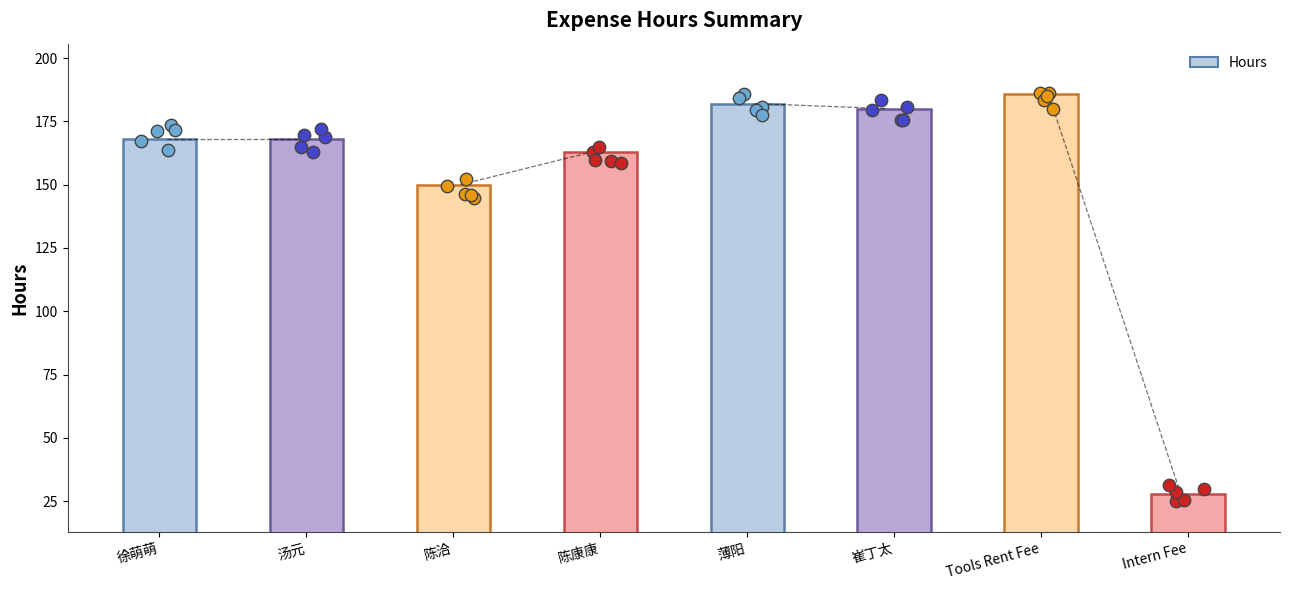

Which has a higher value, 薄阳 or 汤元?

薄阳